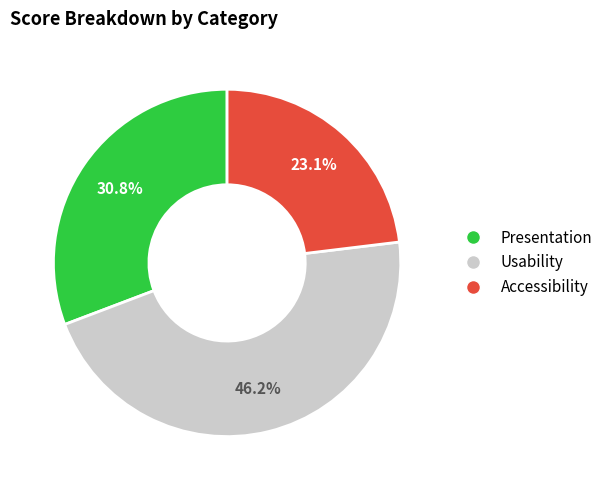

Which has a higher value, Usability or Presentation?

Usability